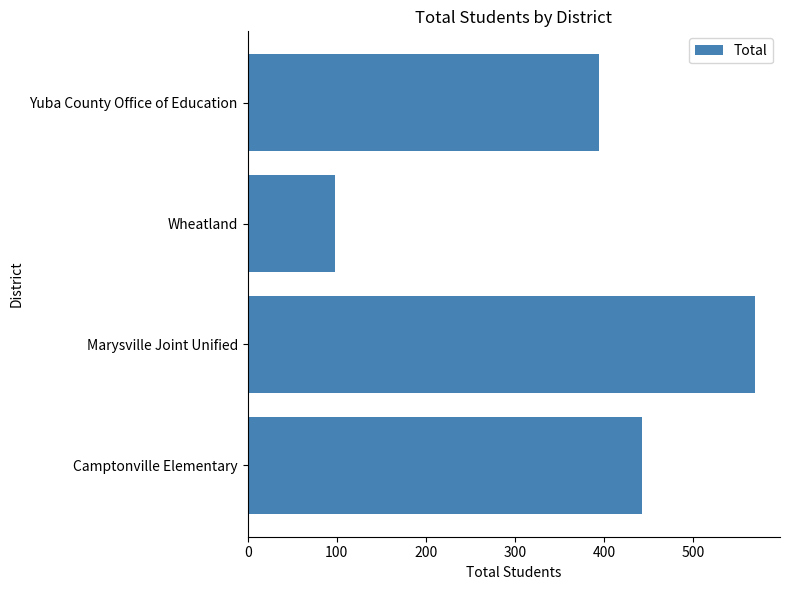

What is the greatest value displayed?

569